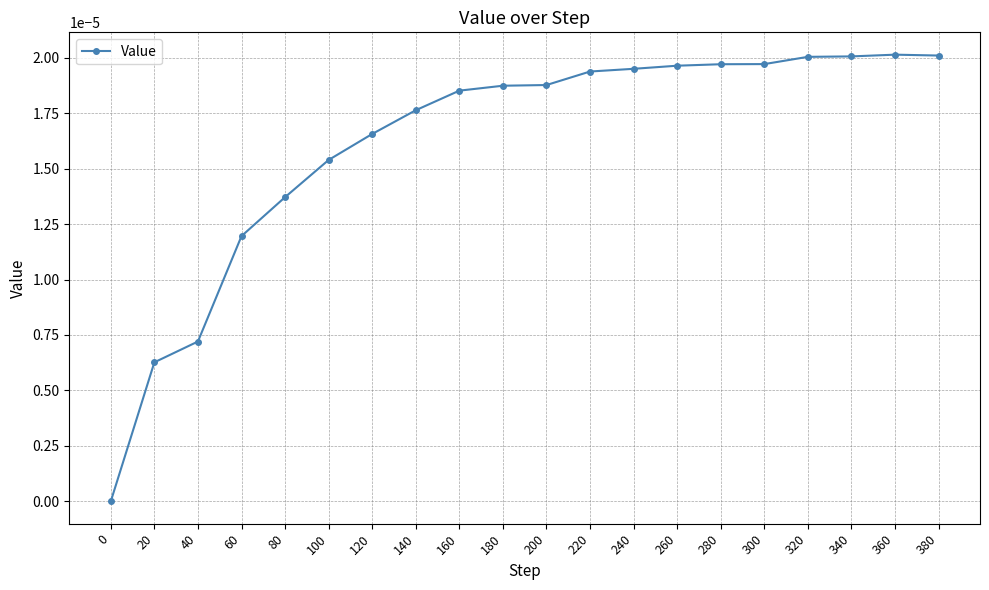

True or false: the data has more than 0 interior local peaks.

True